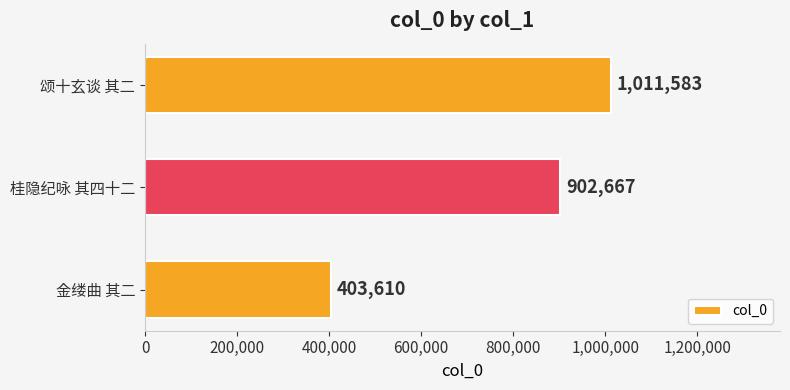

True or false: the data shows 141690 at 金缕曲 其二.

False